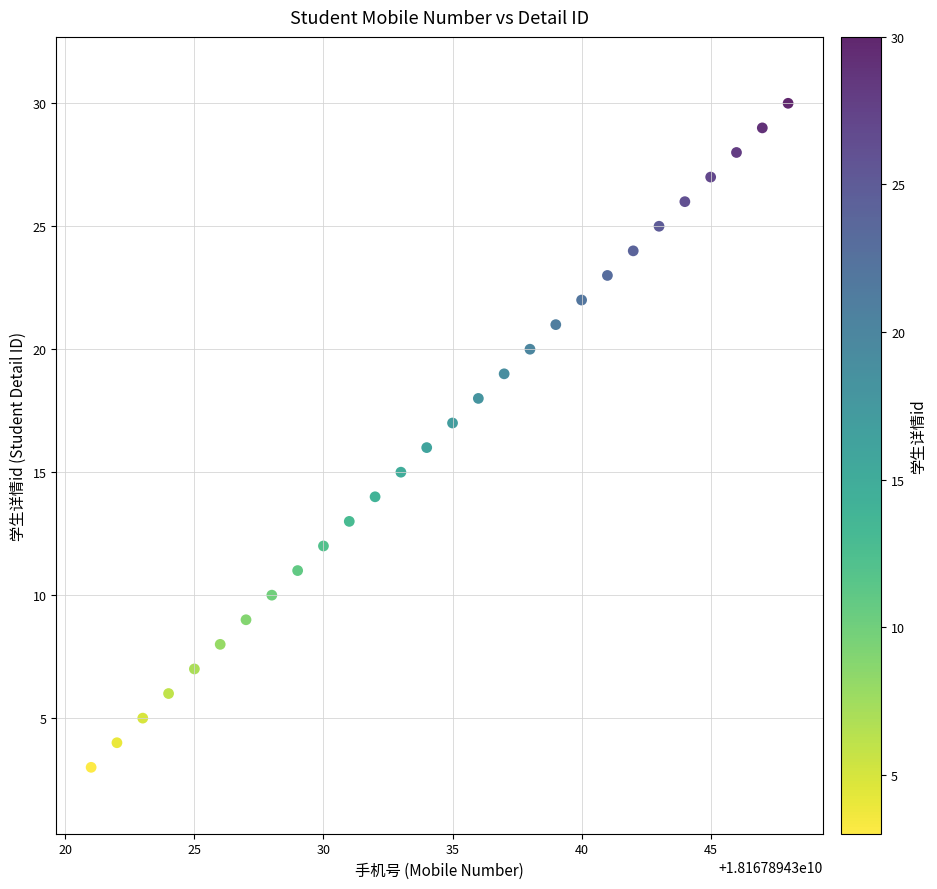

What is the range of Y values (max minus min)?

27